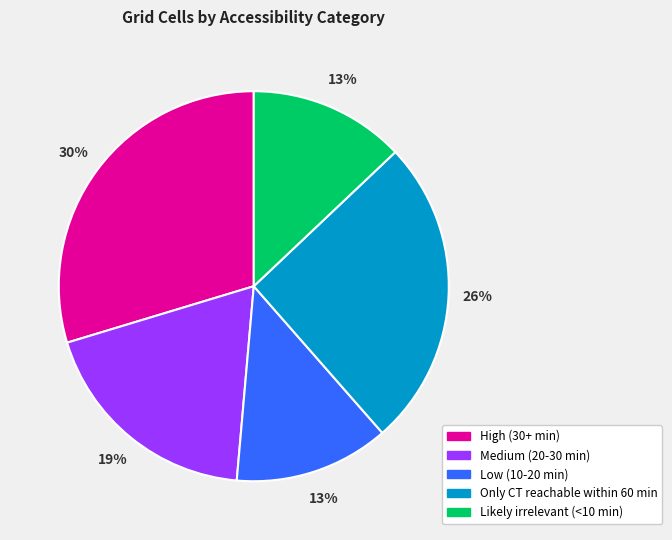

To the nearest percent, what is the average slice percentage?

20%